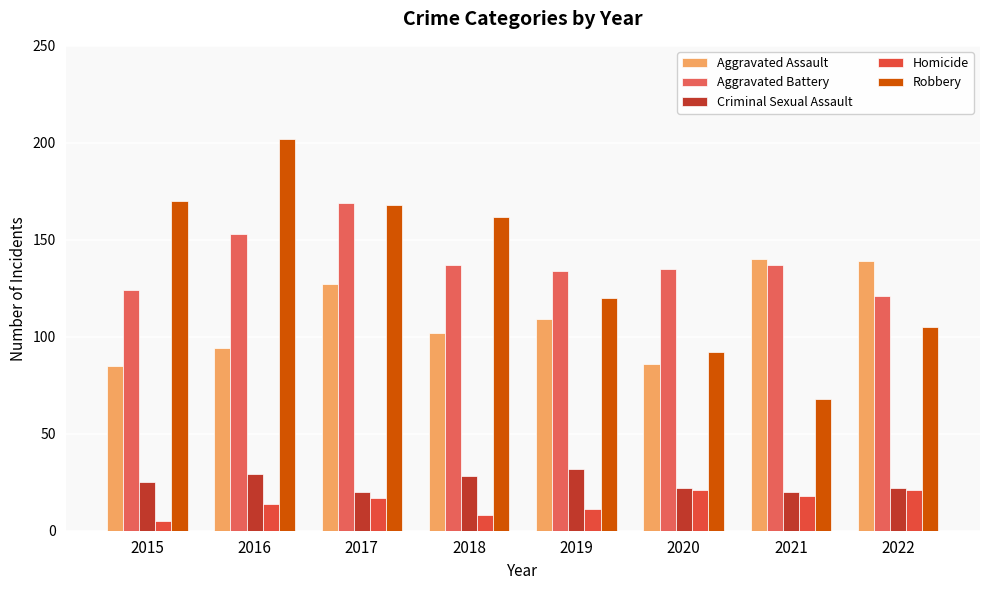

Reading left to right, extract all data points from this chart.

Aggravated Assault: 2015=85	2016=94	2017=127	2018=102	2019=109	2020=86	2021=140	2022=139
Aggravated Battery: 2015=124	2016=153	2017=169	2018=137	2019=134	2020=135	2021=137	2022=121
Criminal Sexual Assault: 2015=25	2016=29	2017=20	2018=28	2019=32	2020=22	2021=20	2022=22
Homicide: 2015=5	2016=14	2017=17	2018=8	2019=11	2020=21	2021=18	2022=21
Robbery: 2015=170	2016=202	2017=168	2018=162	2019=120	2020=92	2021=68	2022=105